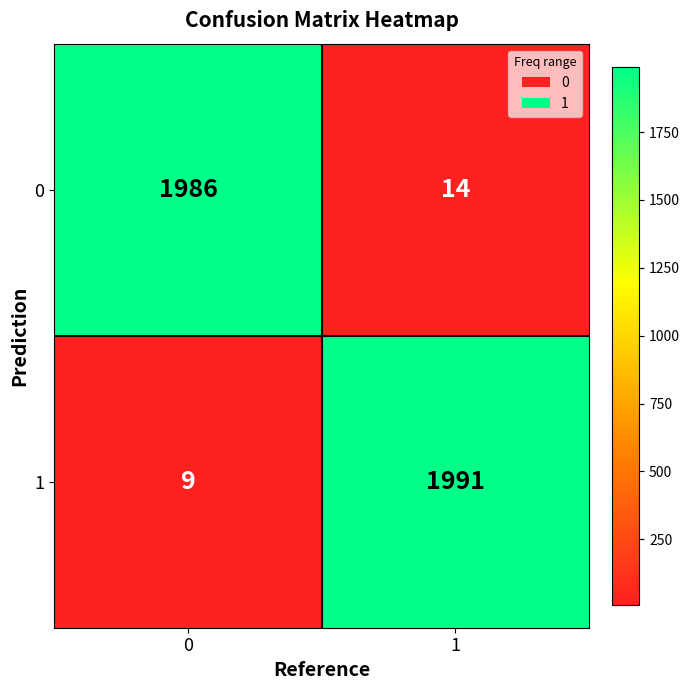

Reading left to right, list all the values displayed in this chart.

0: 0=1986	1=14
1: 0=9	1=1991